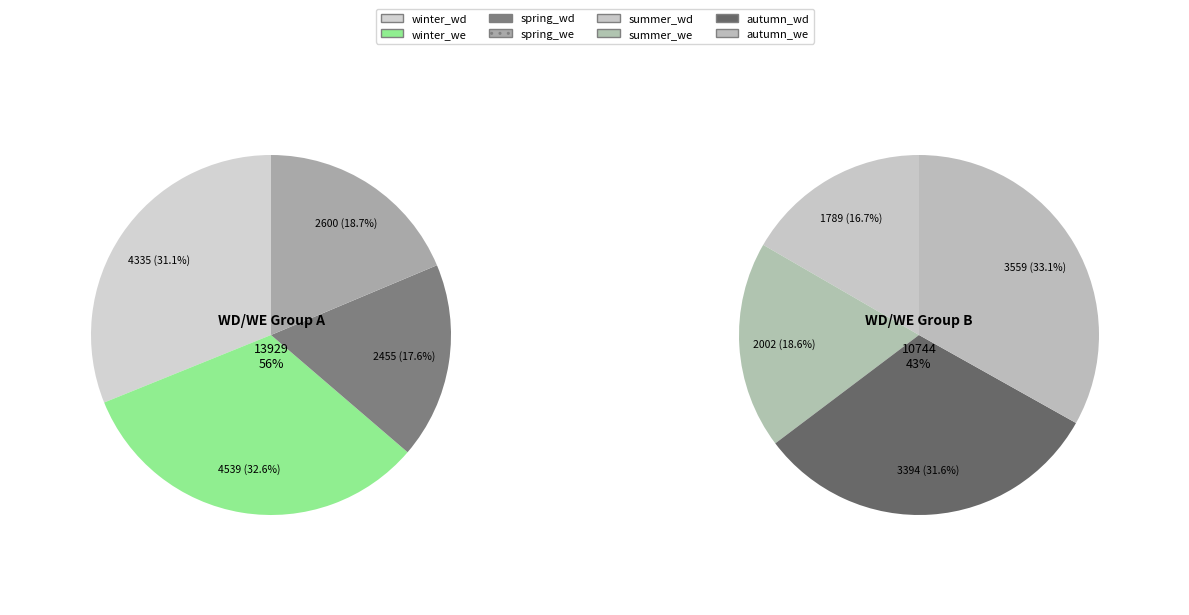

How many slices are in this pie chart?

8